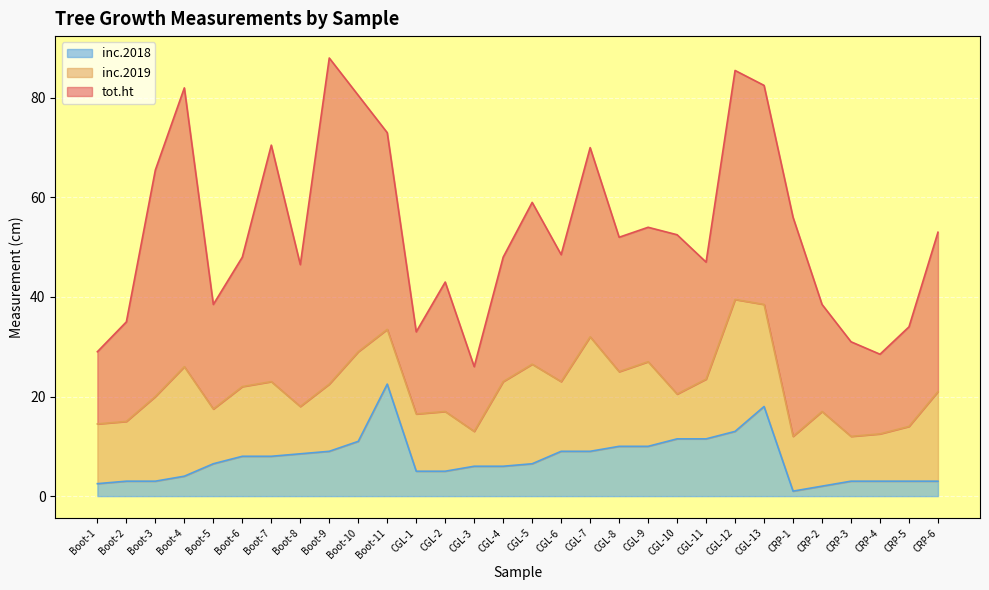

What is the total value across all series at Boot-11?

73.0